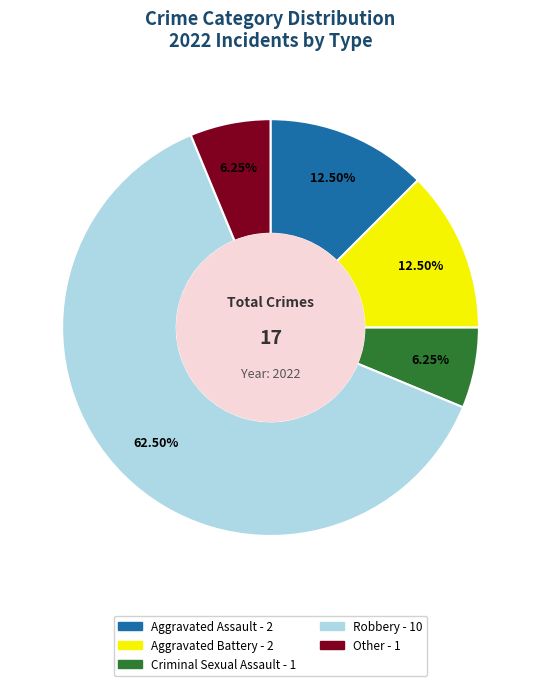

What portion of the pie excludes Aggravated Battery?

87.5%